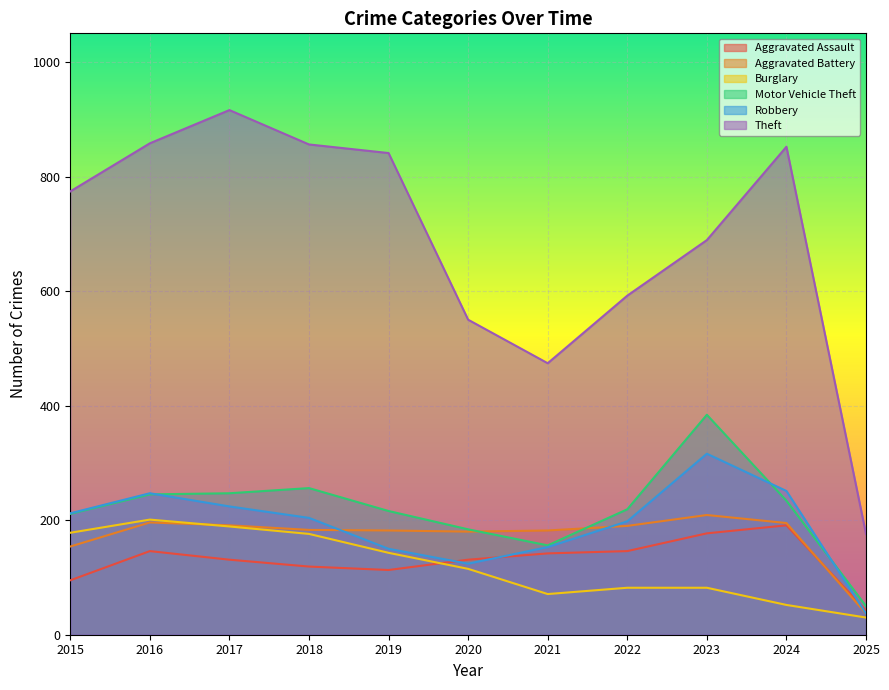

After their last crossing, which series has the higher values: Aggravated Assault or Robbery?

Aggravated Assault